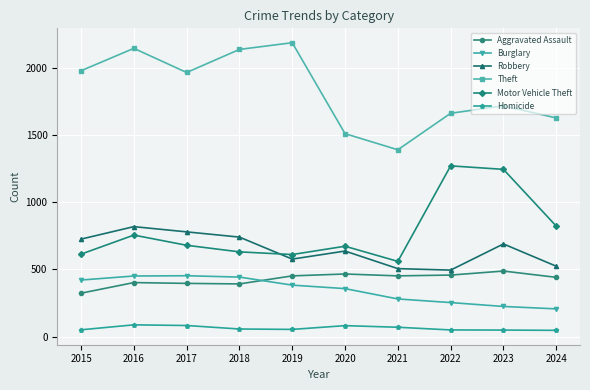

The value of Aggravated Assault at 2015 is 559. True or false?

False